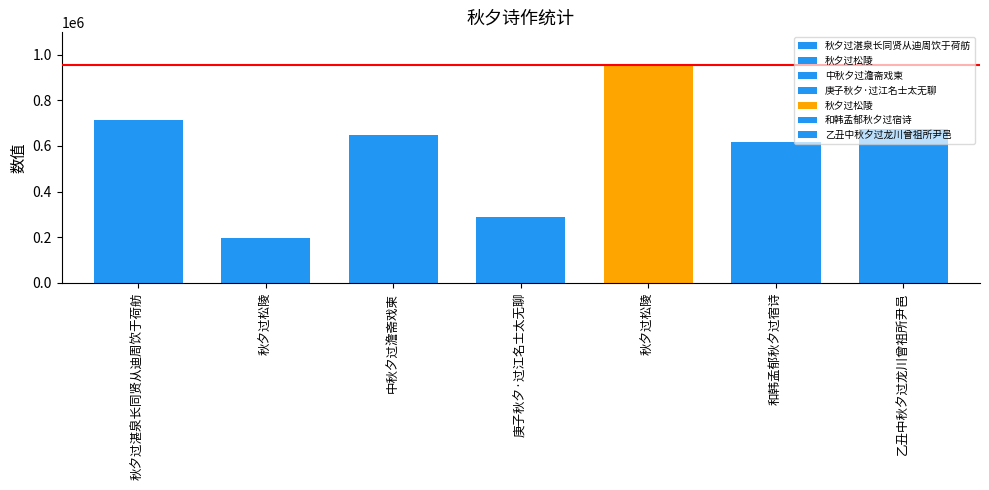

How many values are below 648744?

3